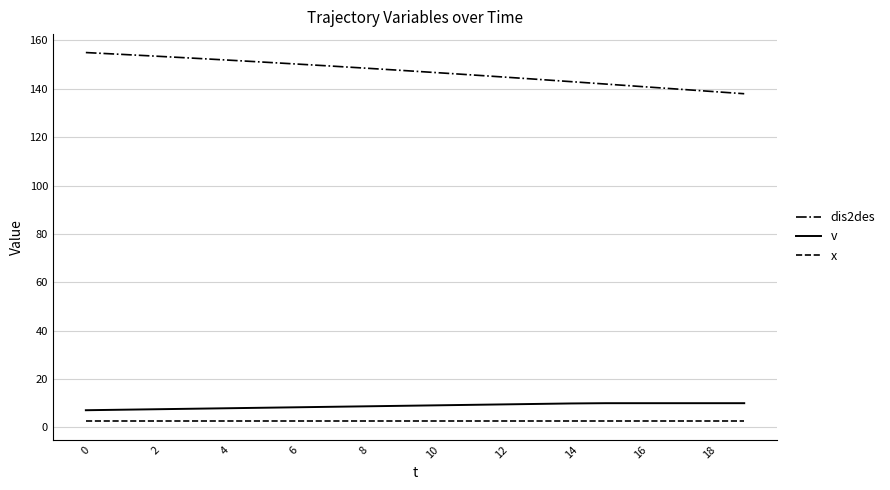

Is this an area chart (filled region under the line)?

No